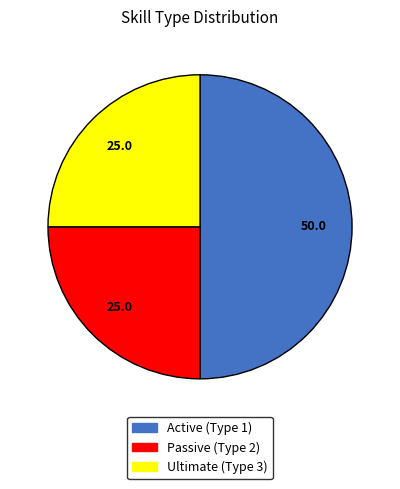

True or false: Ultimate (Type 3) accounts for 25% of the total.

True